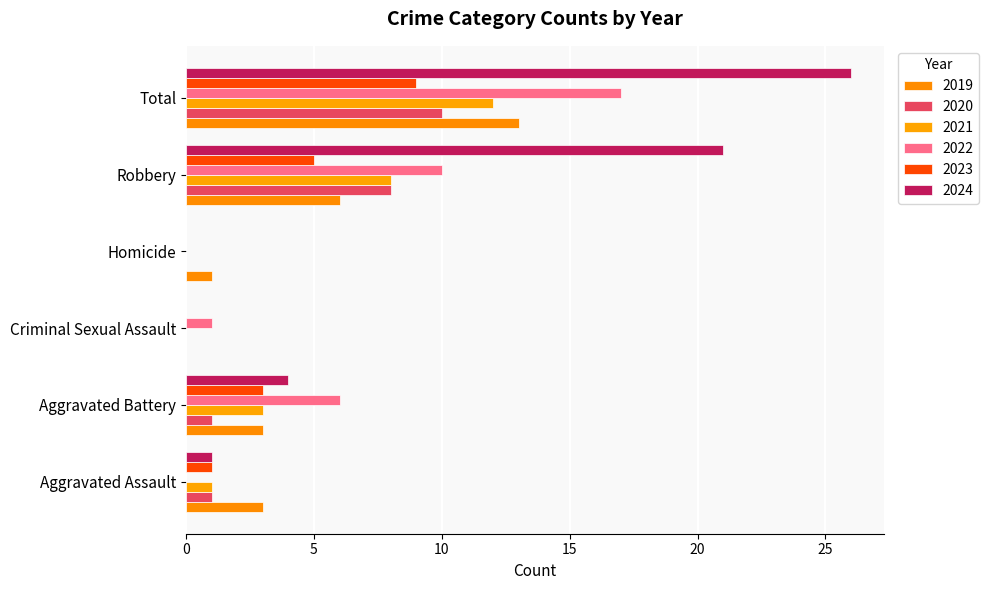

How many categories are shown in the chart?

6